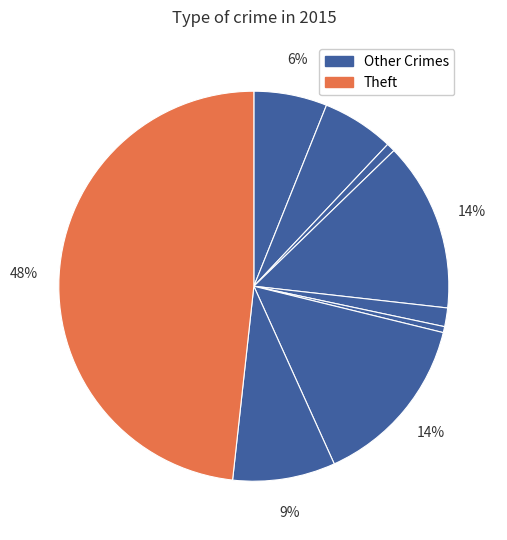

Count the number of slices in the pie.

9